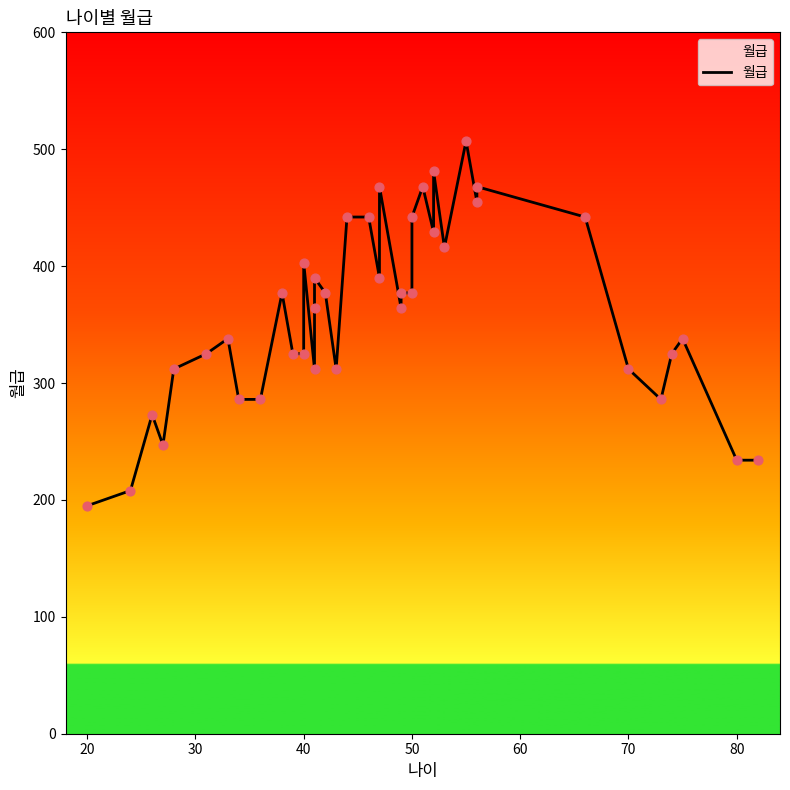

Which has a higher value, 40 or 50?

50